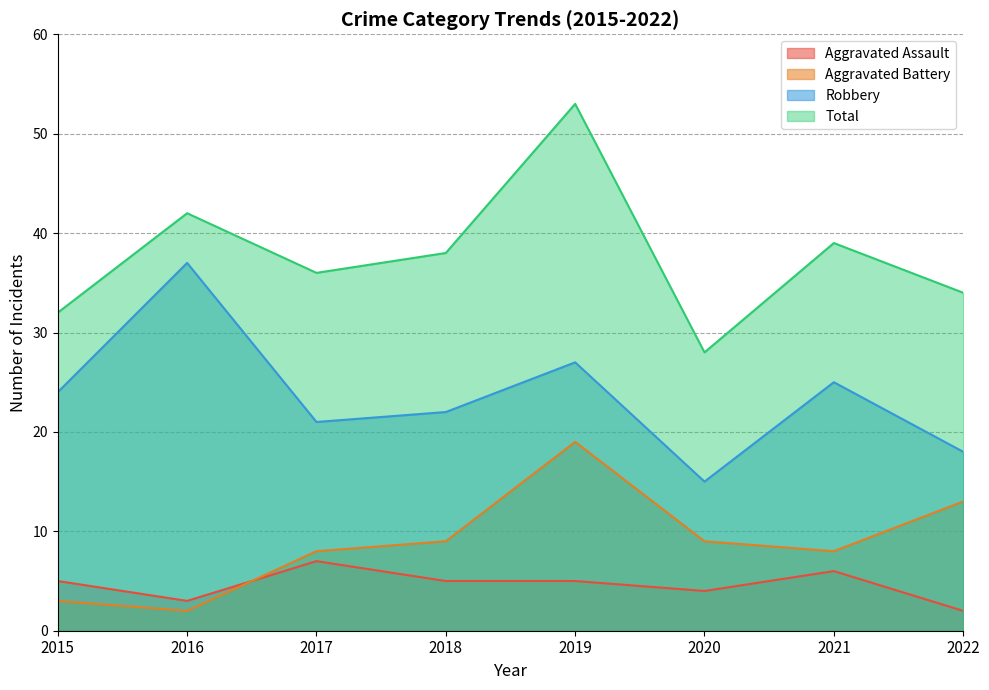

Is it true that Robbery equals 35 at 2017?

False